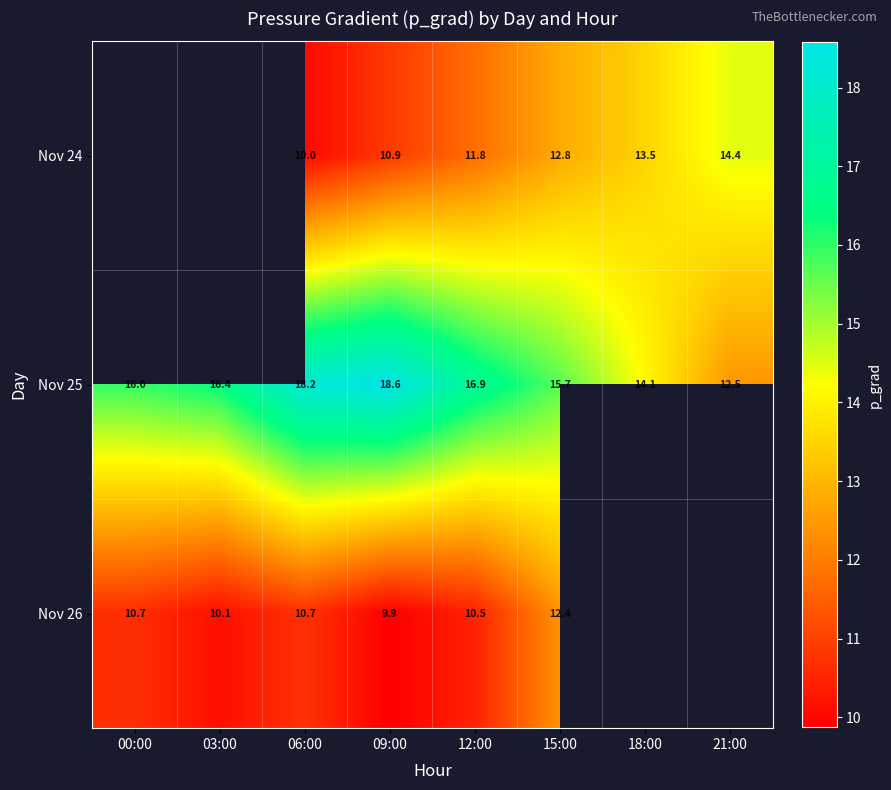

What is the spread (max minus min) of values at 21:00?

2.0